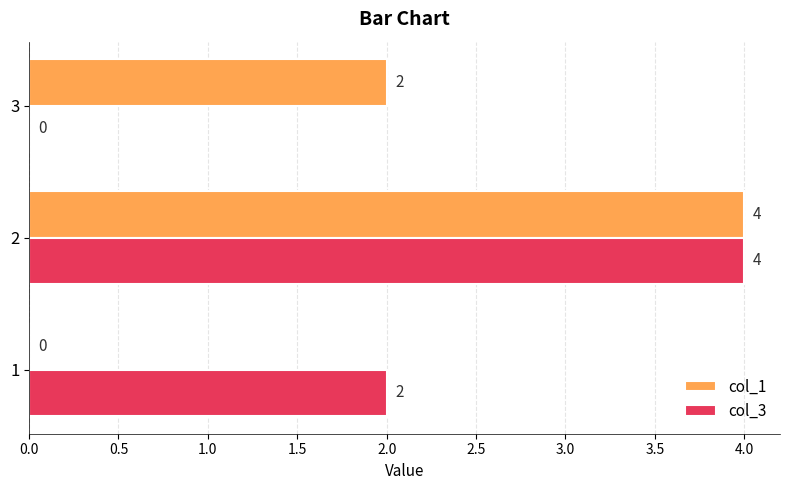

What are all the series names shown in the legend?

col_1, col_3